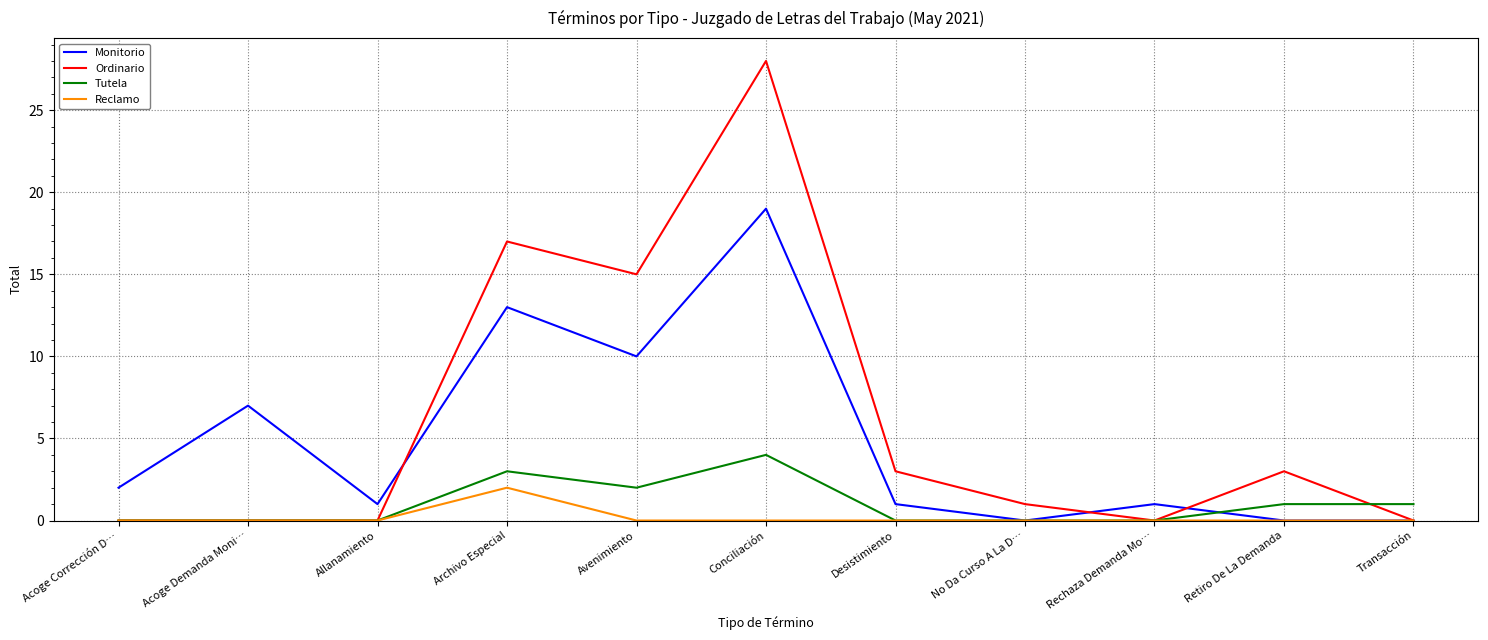

What is the difference between the maximum and minimum values in the Monitorio series?

19